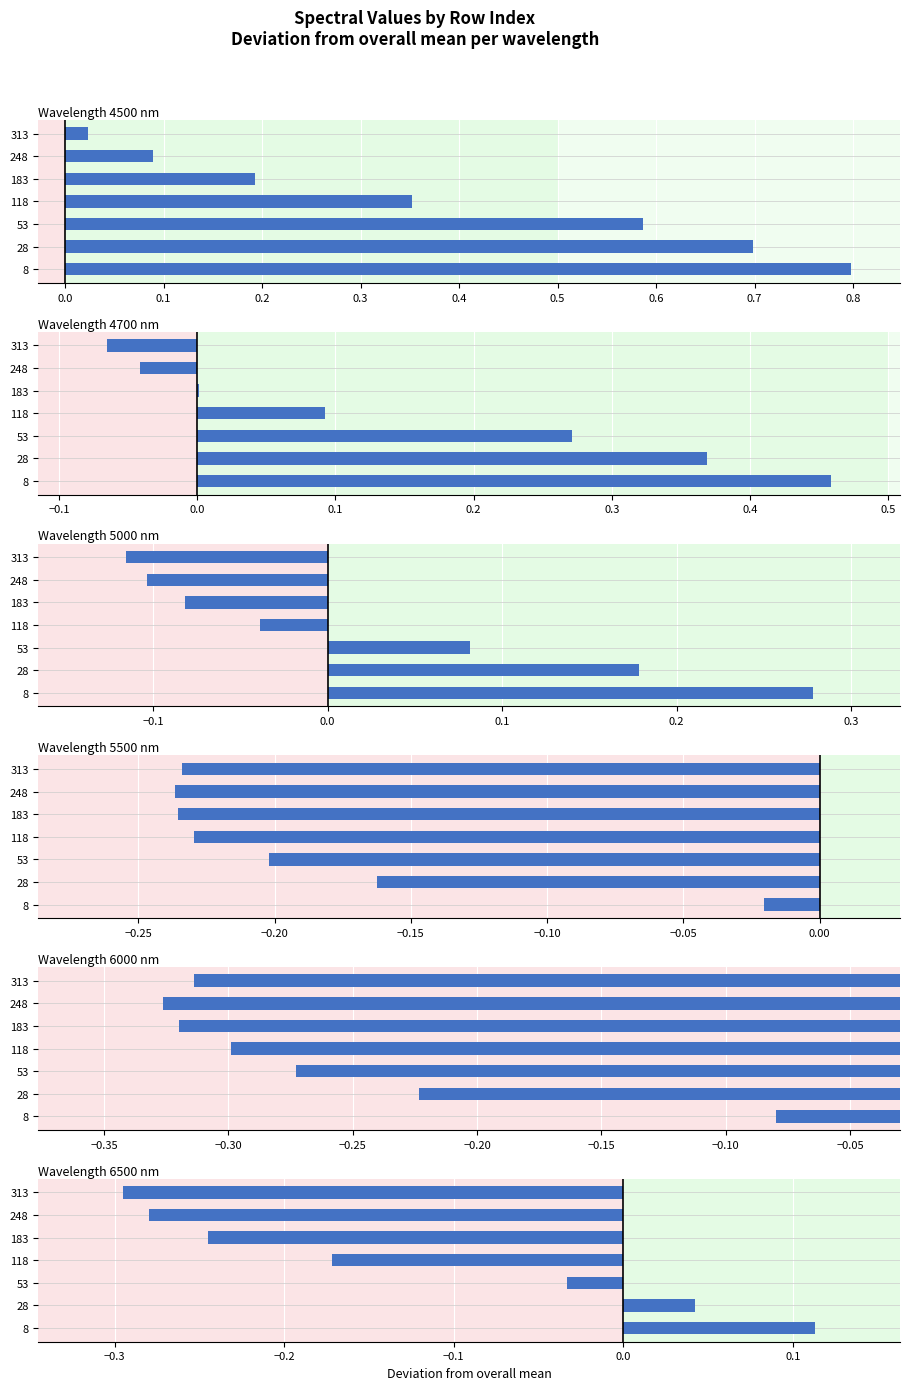

What is the greatest value displayed?

0.8